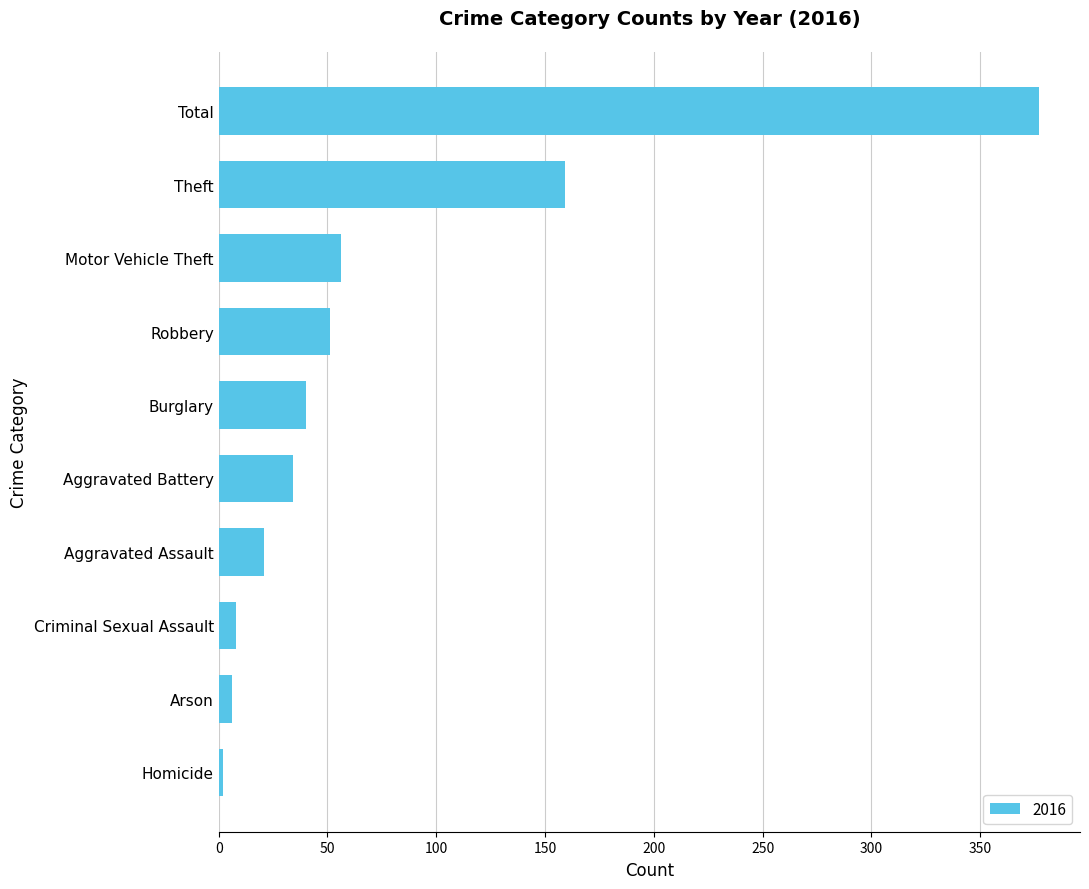

Which has a higher value, Aggravated Assault or Homicide?

Aggravated Assault